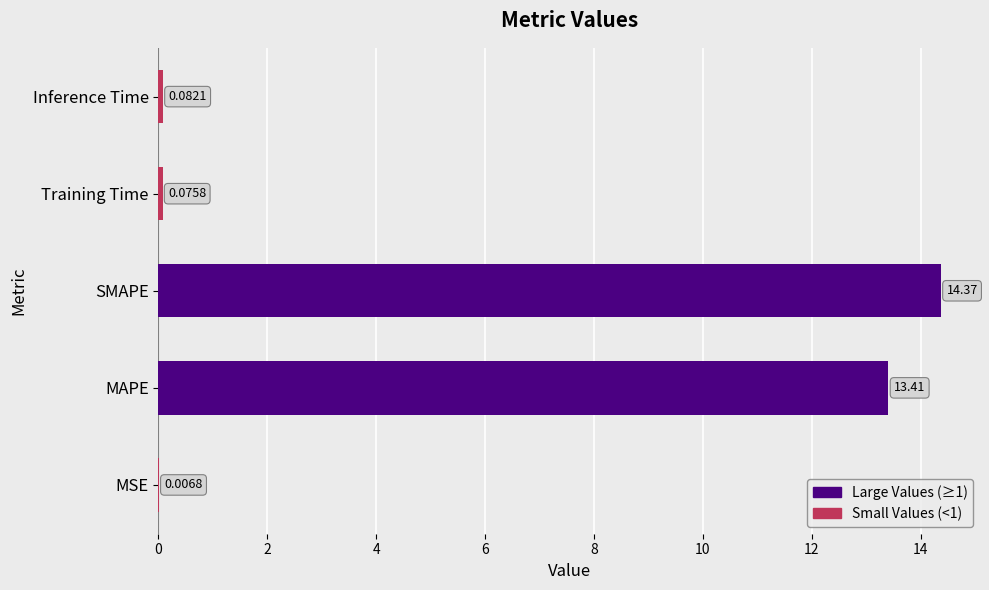

Which label corresponds to the largest value in the chart?

SMAPE